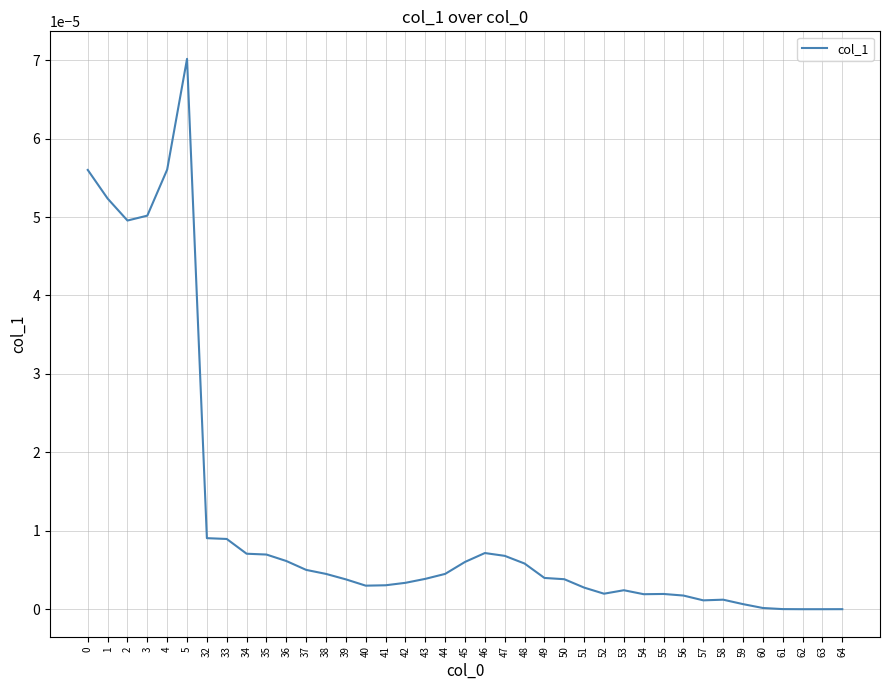

Is this an area chart (filled region under the line)?

No